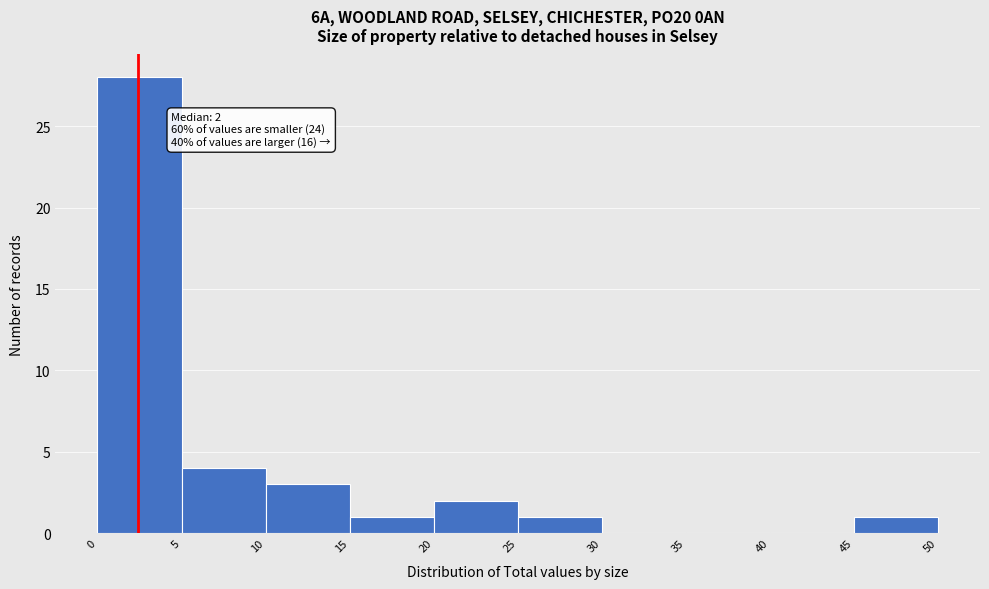

Which range on the x-axis has the tallest bar?

0 to 5